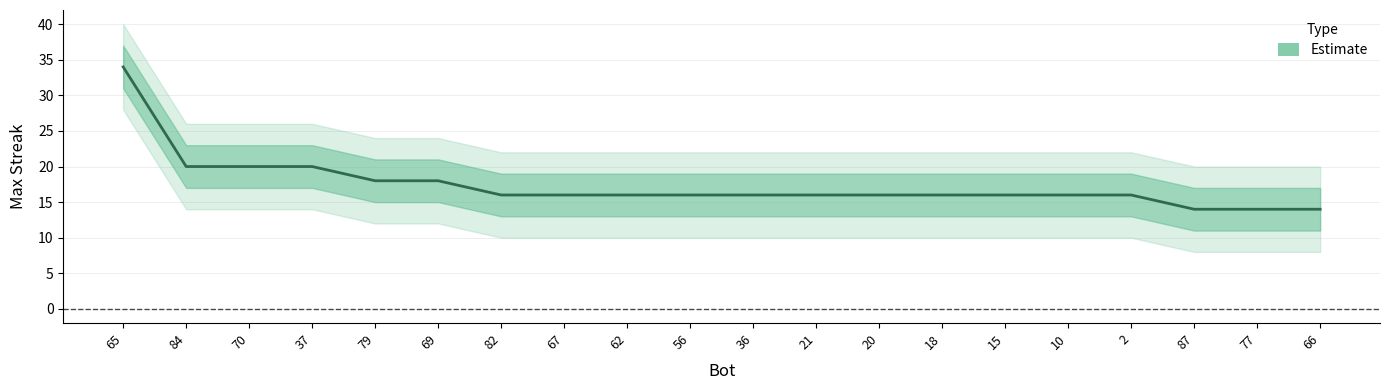

Which has a higher value, 66 or 87?

66